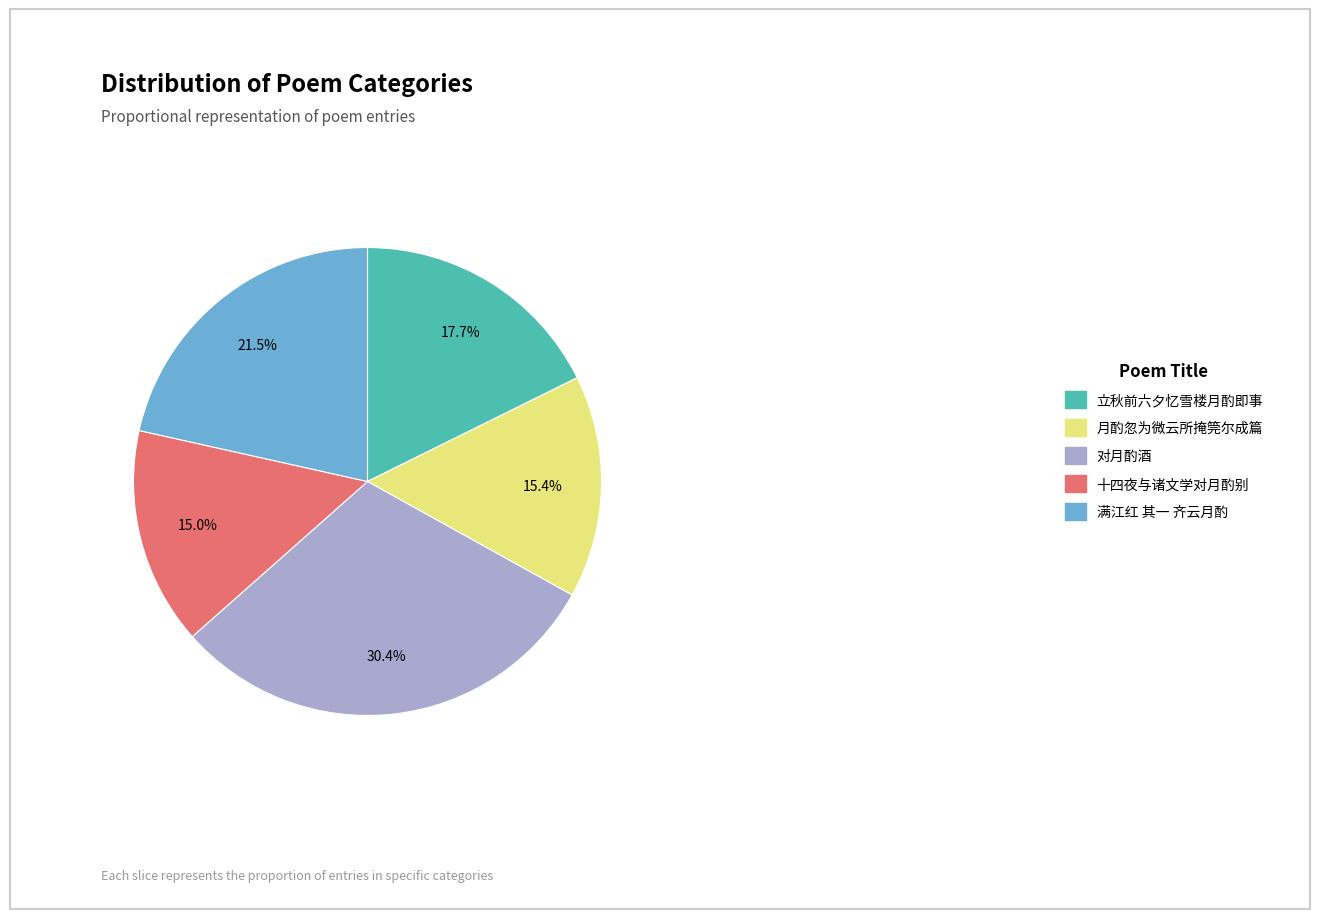

Is there a majority slice in this chart?

No